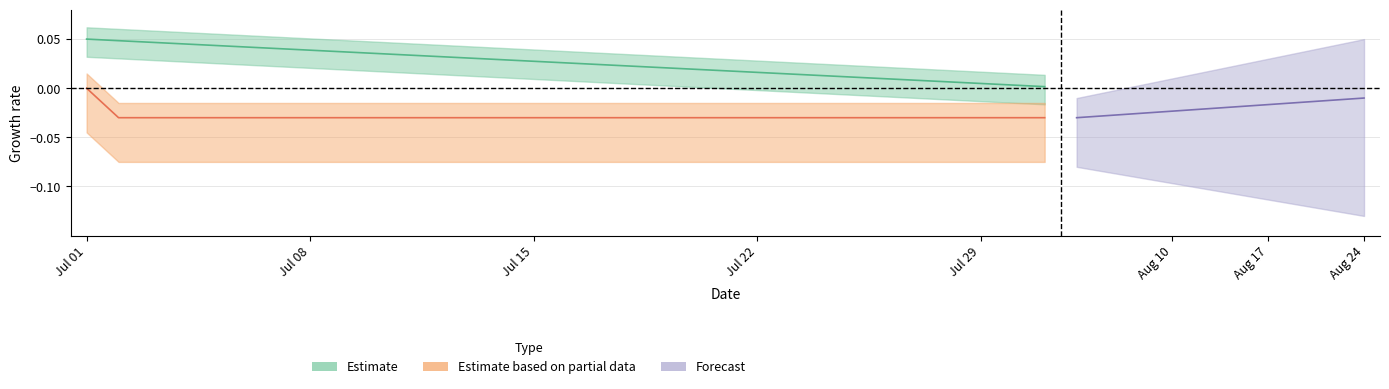

Which has a higher value, 29 or 7?

29